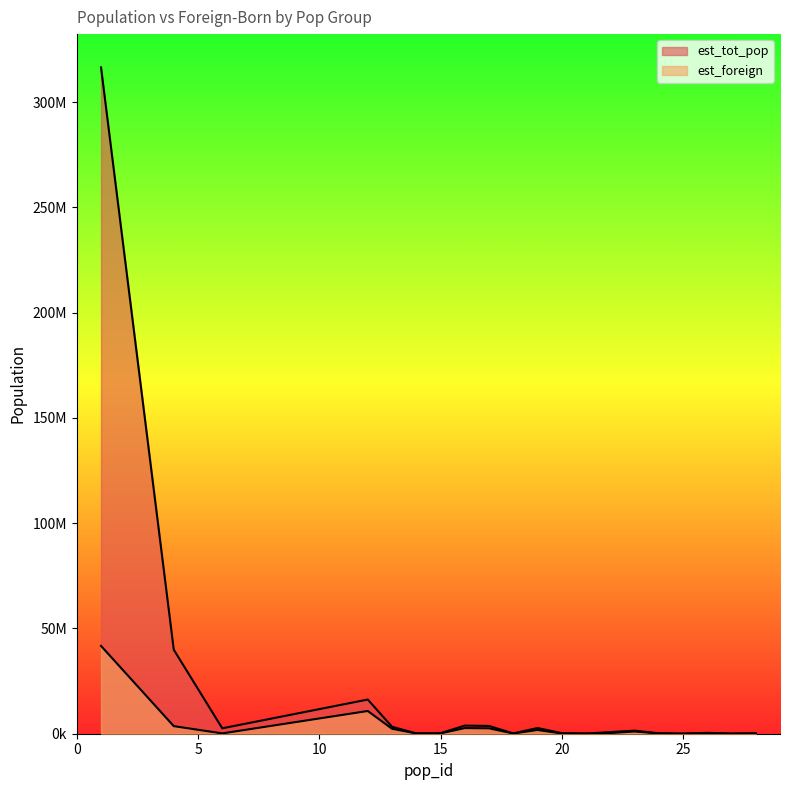

Where does the est_tot_pop series first go above 779637?

1